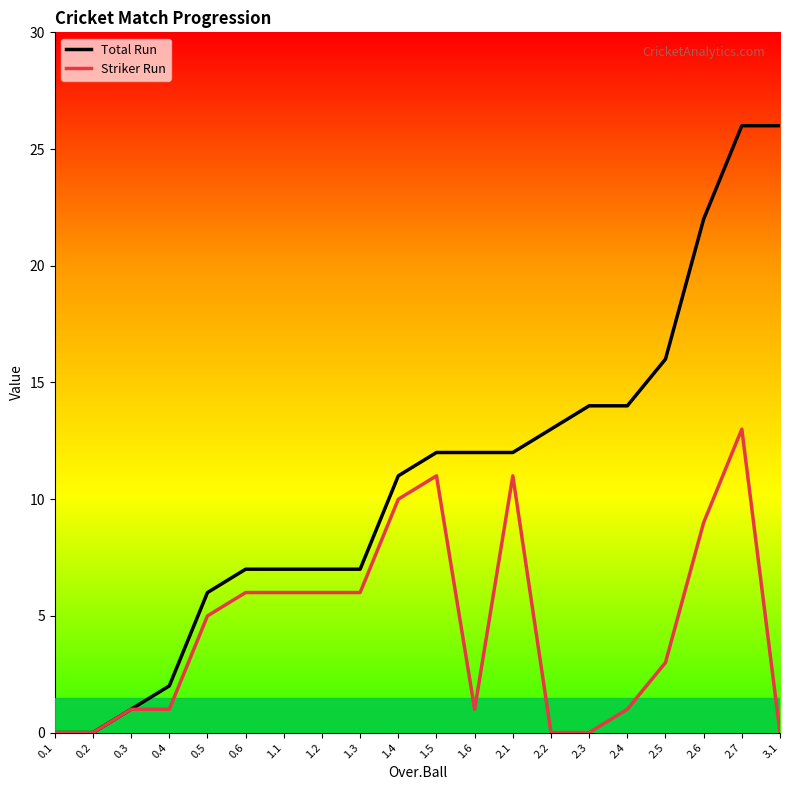

Rank the series at 2.7 from lowest to highest value.

Striker Run, Total Run